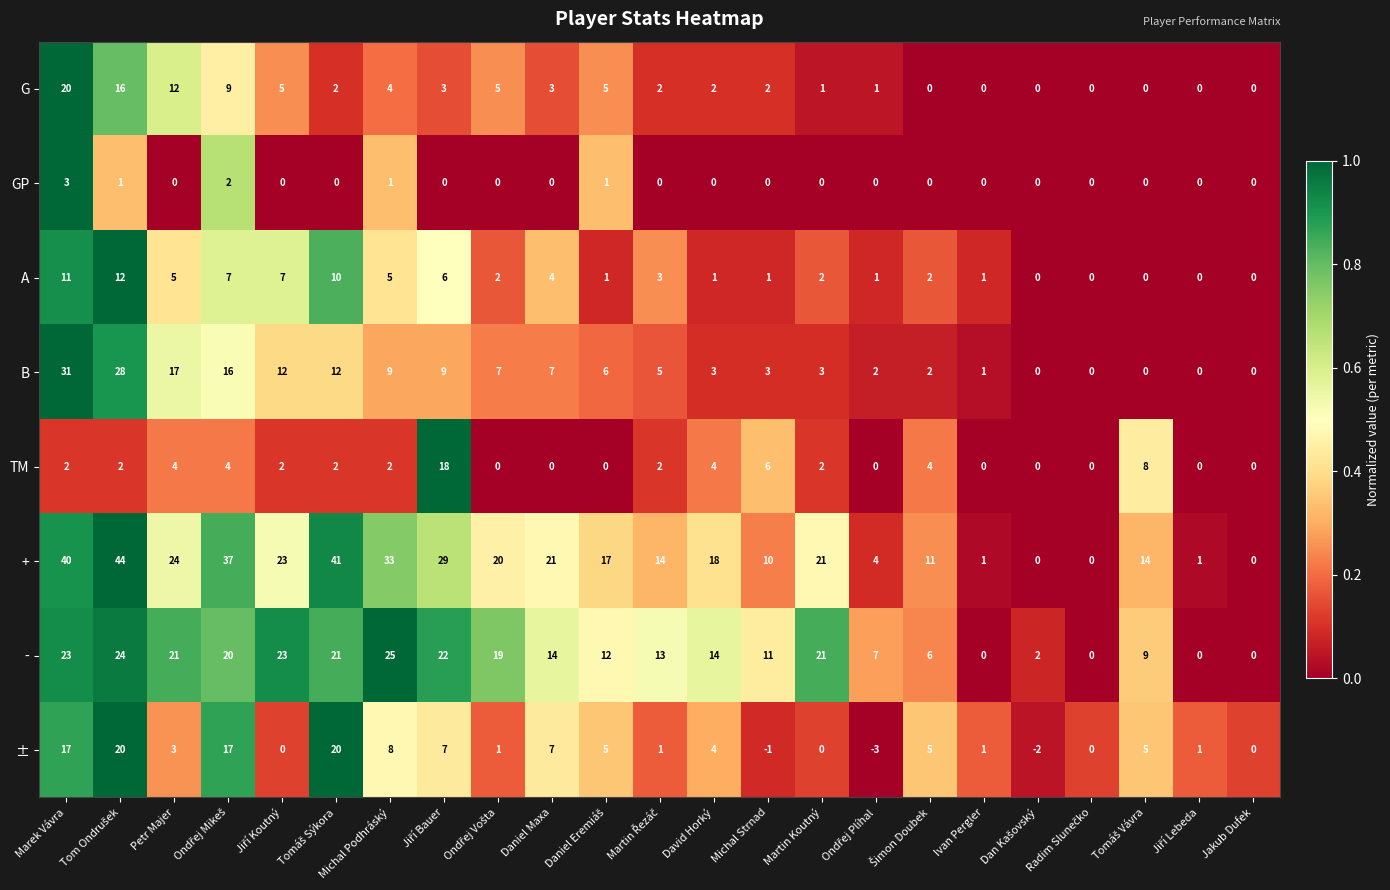

Which series changed the most between Marek Vávra and Martin Koutný?

B